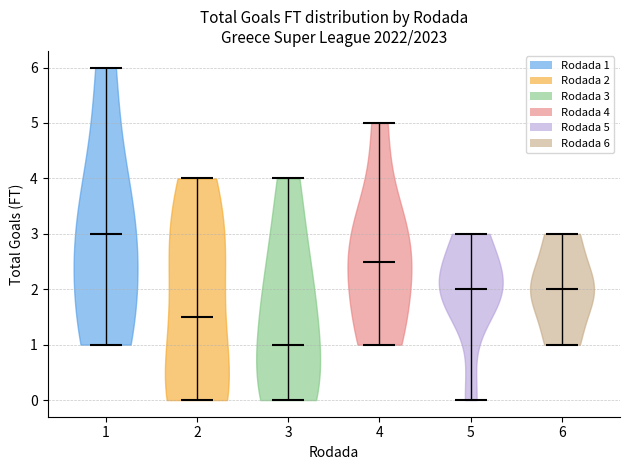

Reading left to right, read every violin against the y-axis: where its median line is, and the lowest and highest points it reaches. The values are not printed on the chart, so give them approximately, as read against the axis.

1: median line 3.0, lowest point 1.0, highest point 6.0
2: median line 1.5, lowest point 0.0, highest point 4.0
3: median line 1.0, lowest point 0.0, highest point 4.0
4: median line 2.5, lowest point 1.0, highest point 5.0
5: median line 2.0, lowest point 0.0, highest point 3.0
6: median line 2.0, lowest point 1.0, highest point 3.0